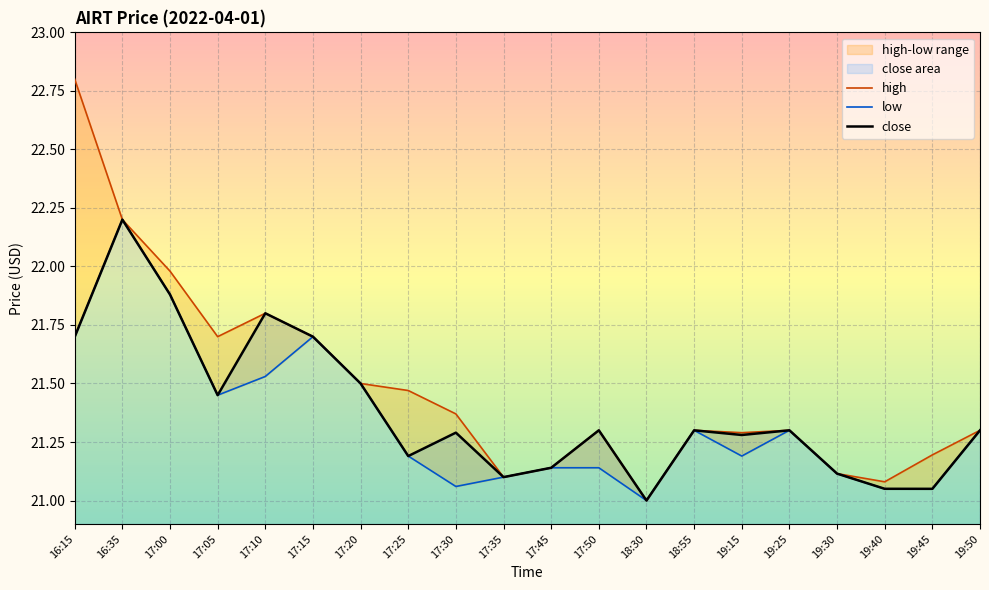

True or false: close has a value of 21.9 at 17:00.

True